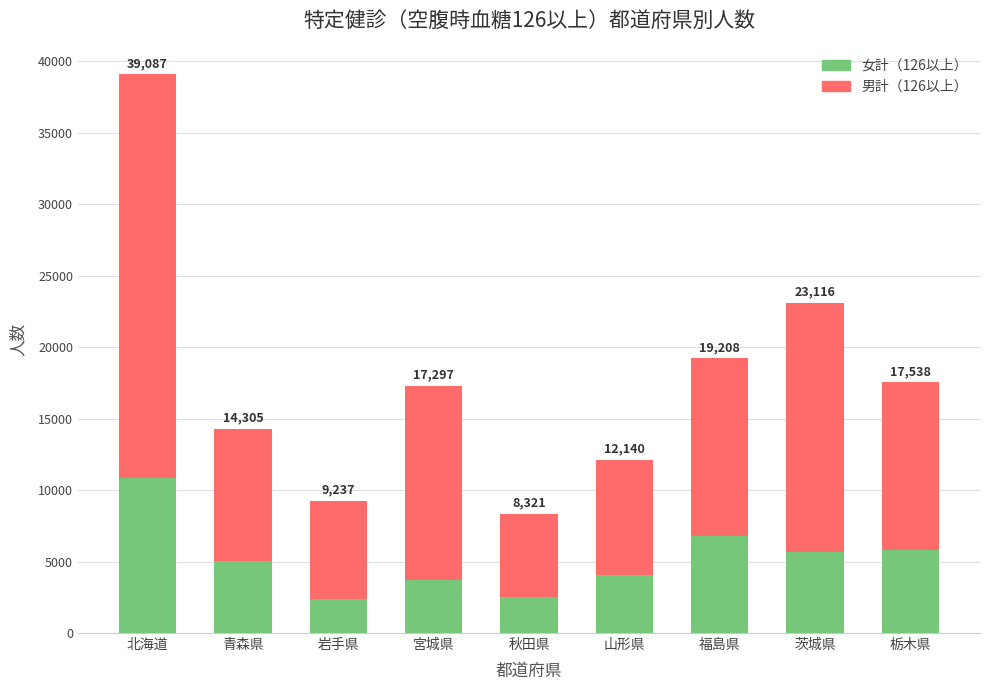

What is the highest value of the 女計（126以上） series?

10847